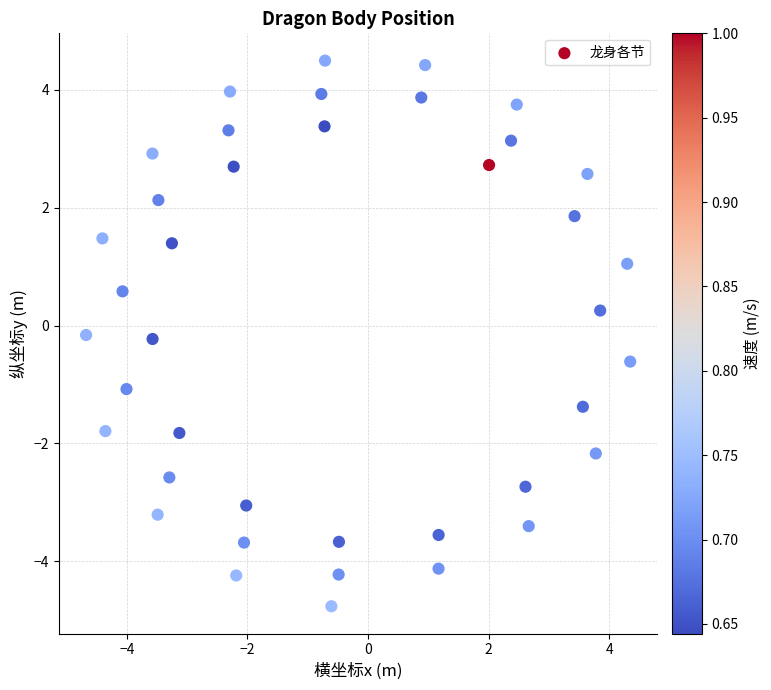

What is the range of Y values (max minus min)?

9.3